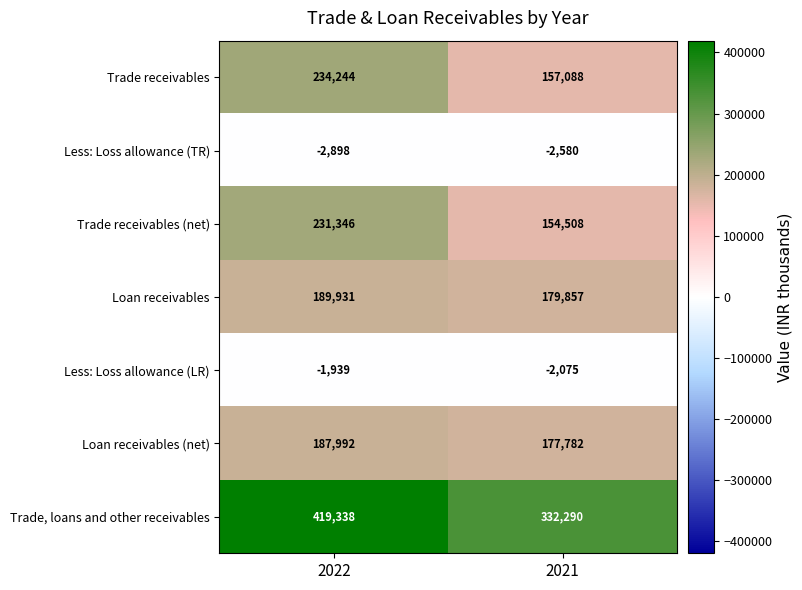

What is the approximate value of Trade, loans and other receivables at 2021?

332290